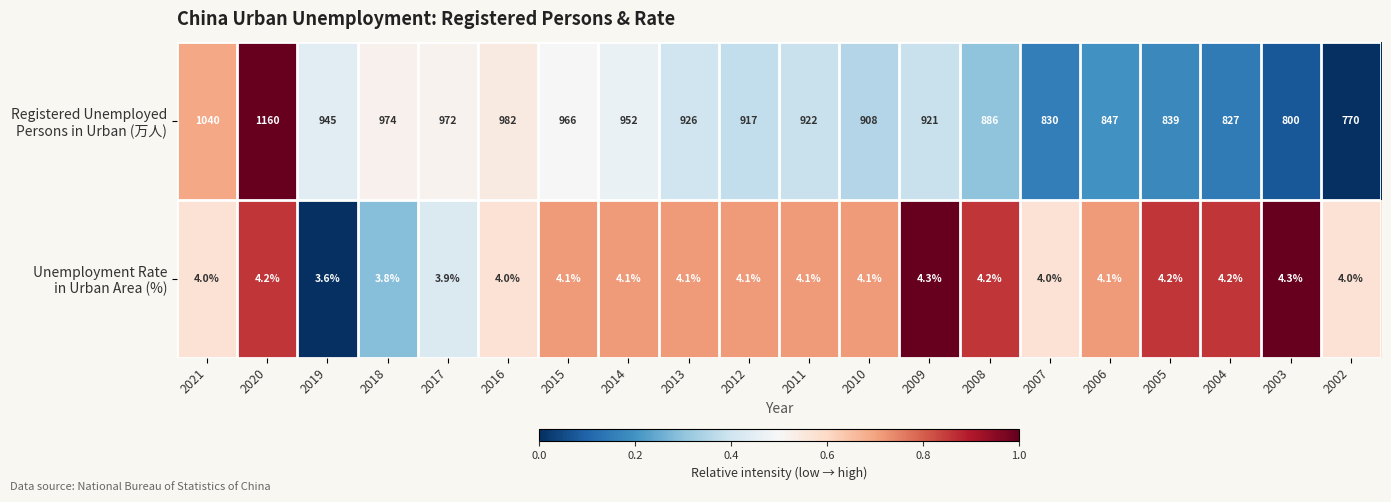

What is the difference between the highest and lowest values at 2006?

842.9